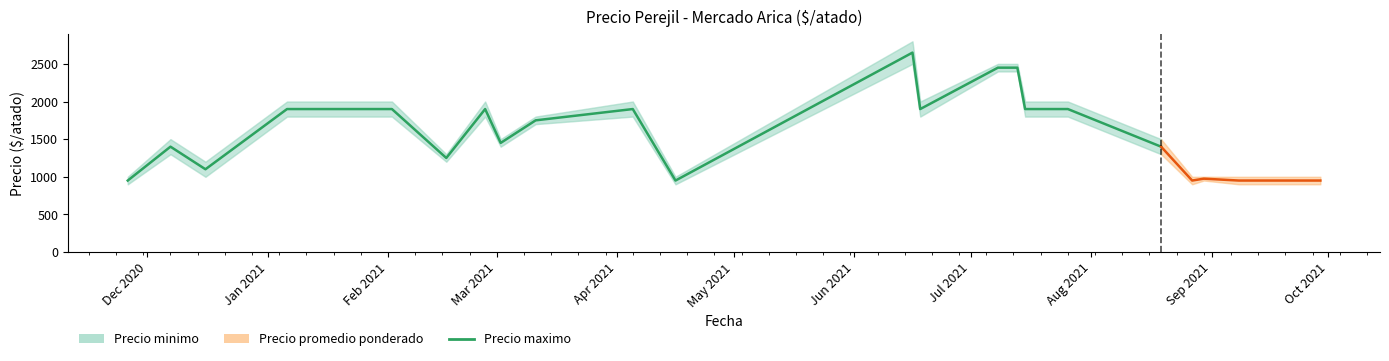

What is the value of the 9th point from the left?

1750